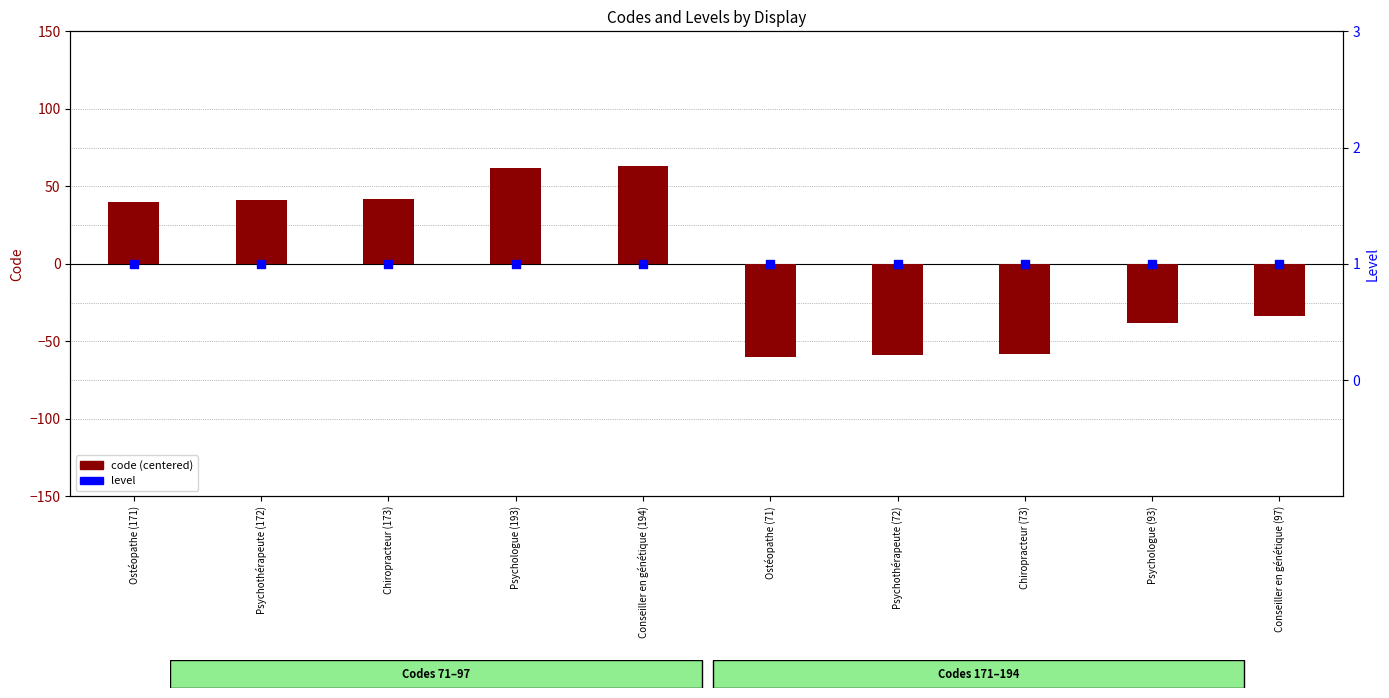

Which series has the largest Y range (max minus min)?

code (centered)